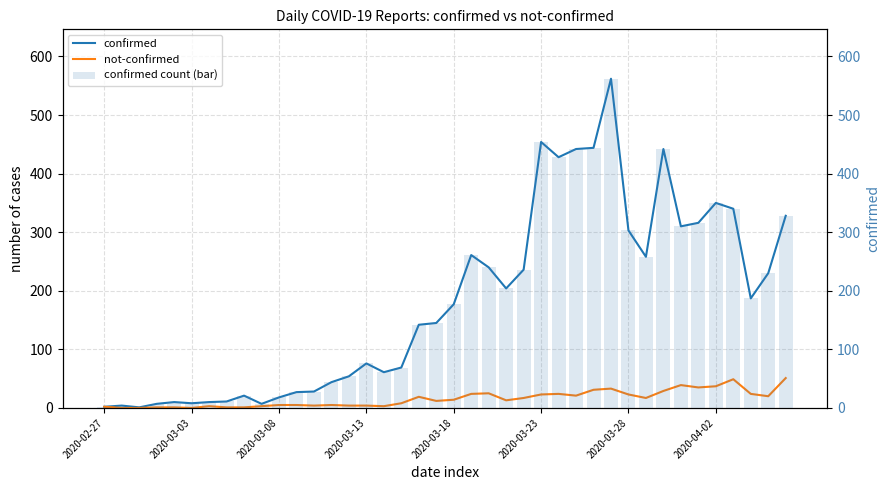

Between 17 and 26, which series saw the biggest shift?

confirmed